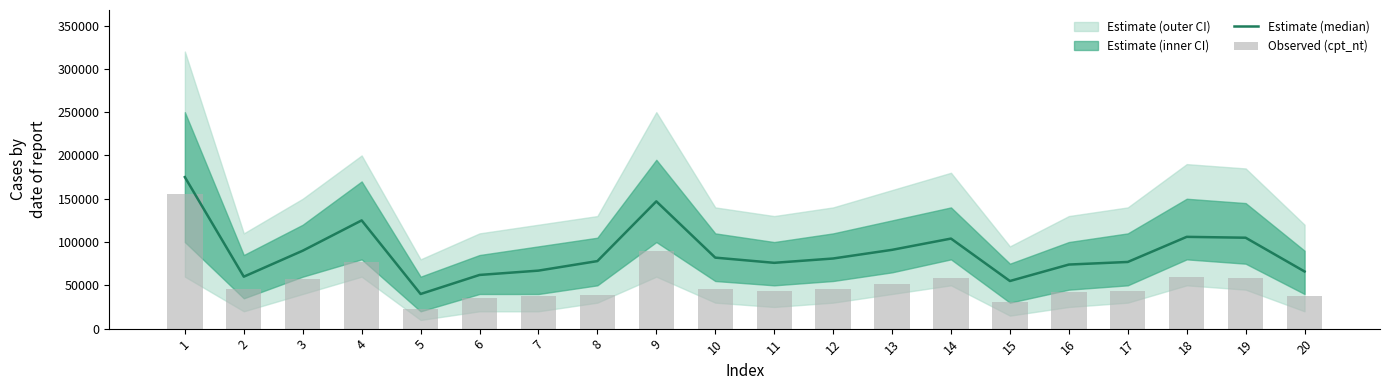

Between 10 and 14, which is larger?

14